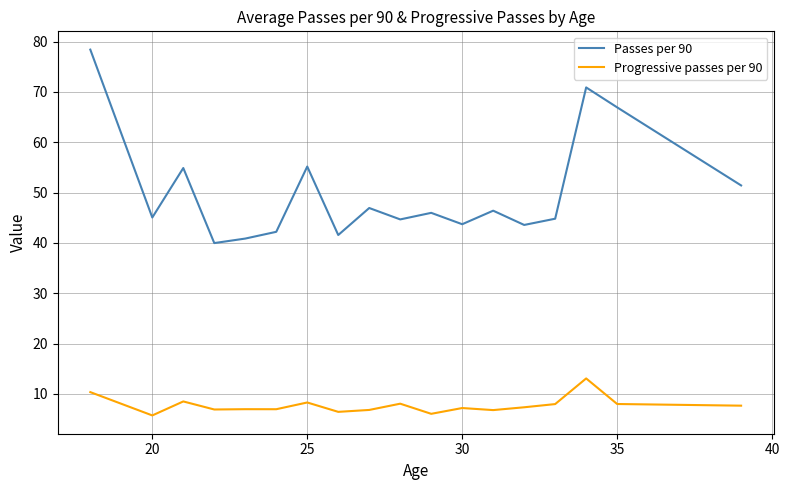

What is the greatest value displayed?

78.4